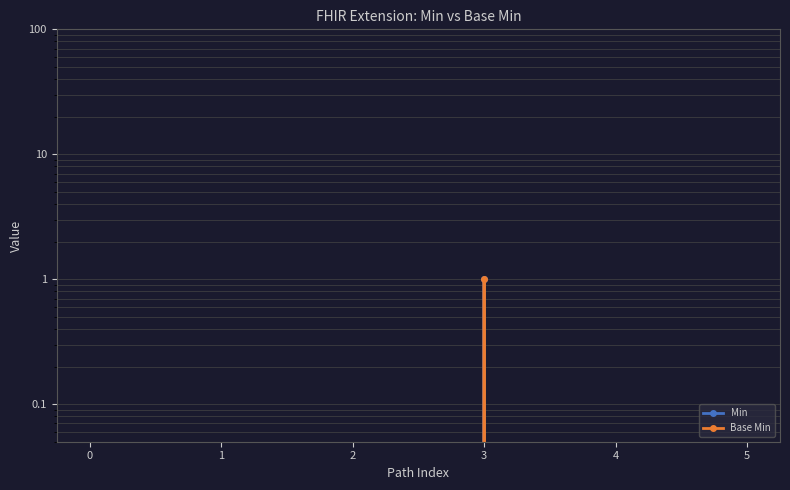

What are all the series names shown in the legend?

Min, Base Min